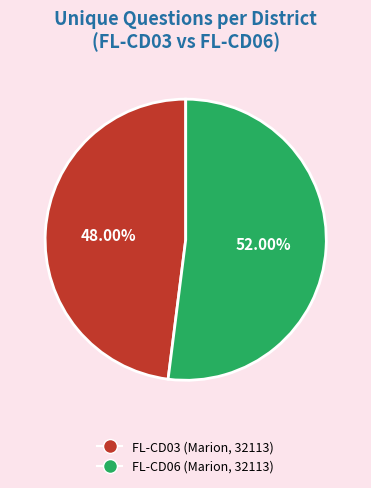

Does FL-CD06 (Marion, 32113) represent more than half of the total?

Yes